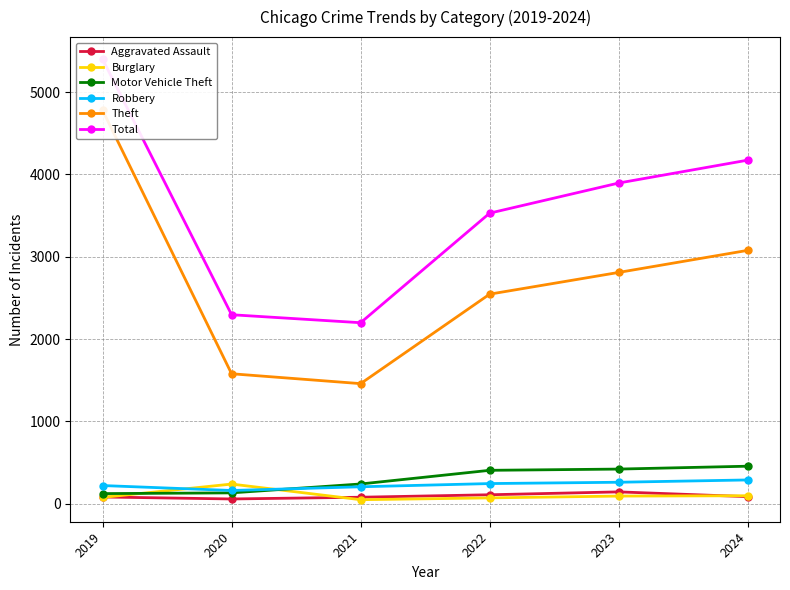

What is the value of the Burglary point at the 6th from the left?

96